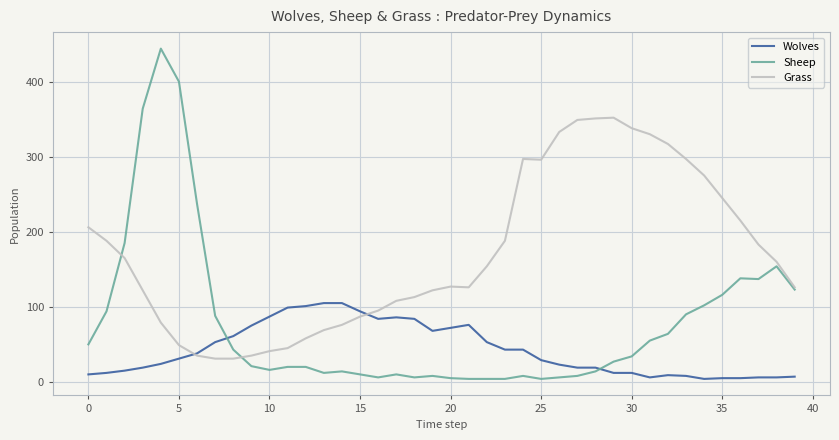

Which series has the largest range (max minus min)?

Sheep